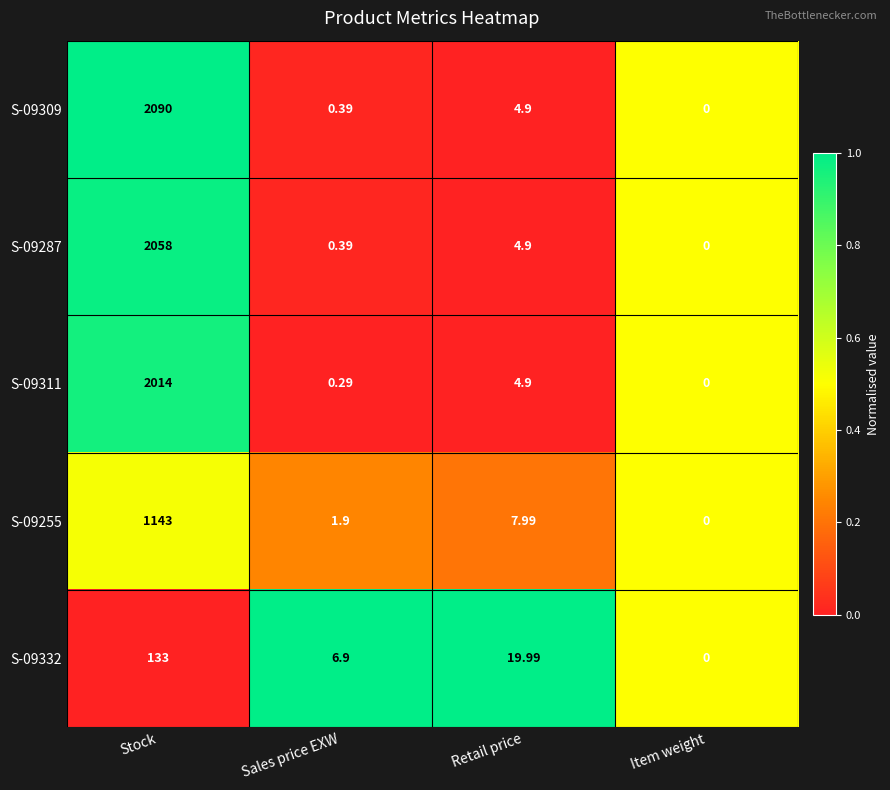

At which label does S-09311 reach its minimum?

Item weight